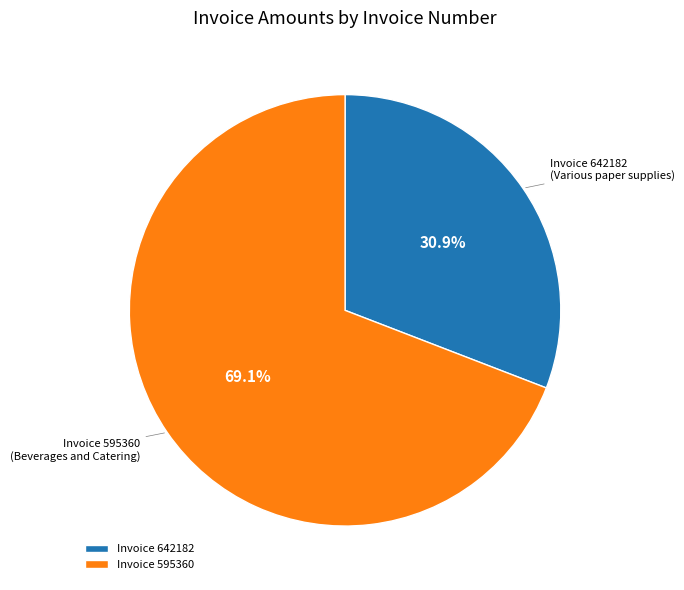

Does Invoice 595360 represent more than half of the total?

Yes